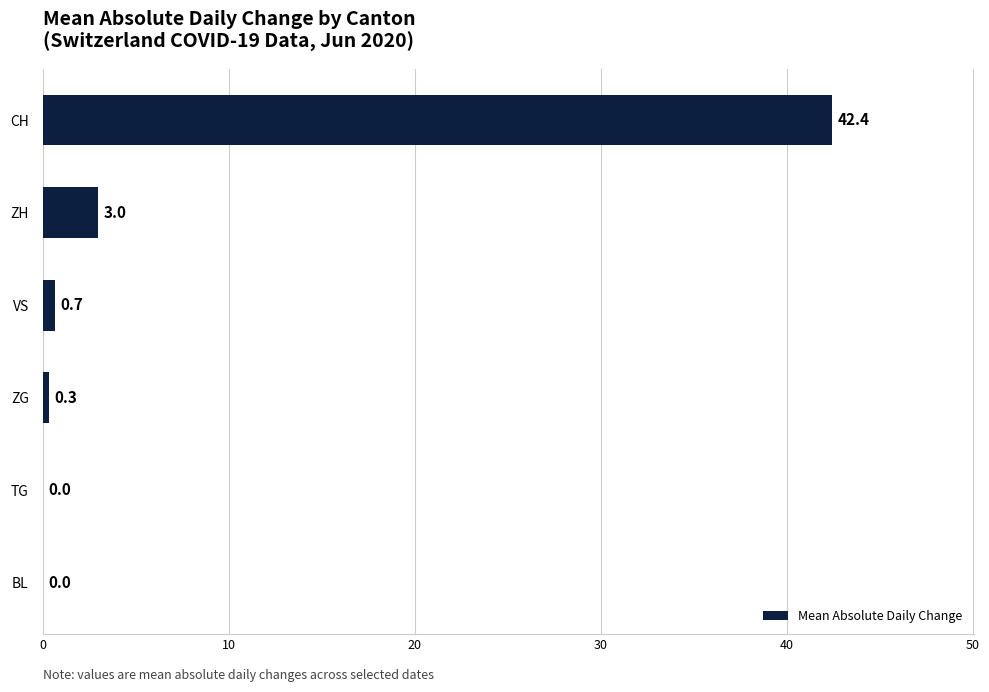

Is it true that the value at BL is 0.0?

True